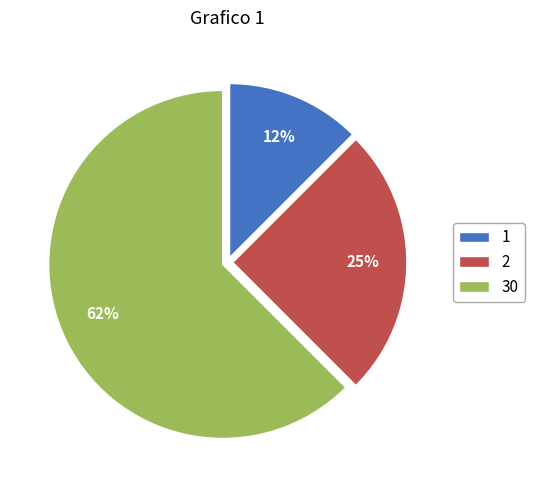

Which has a higher value, 1 or 30?

30